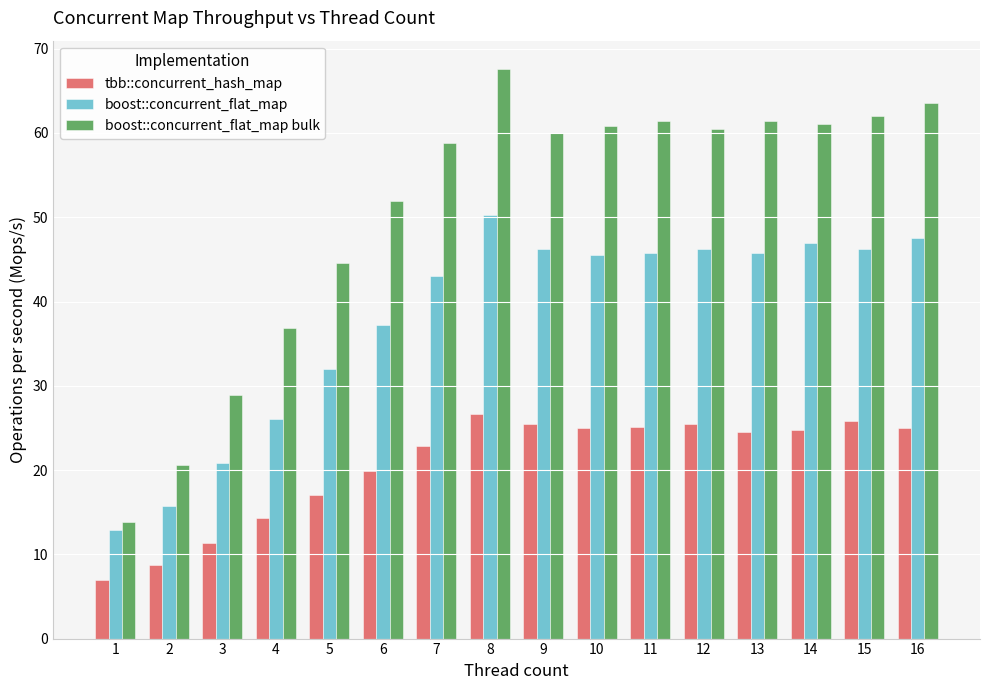

What is the value of the tbb::concurrent_hash_map bar at the 12th from the left?

25.4